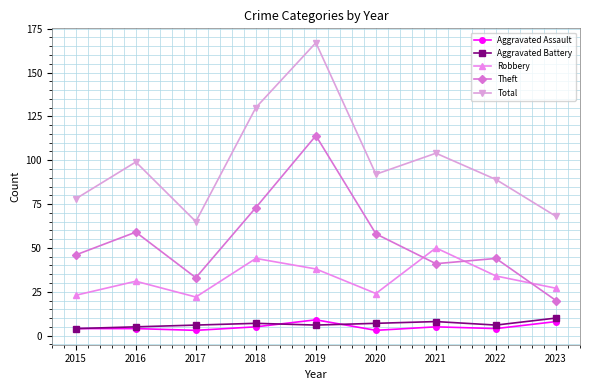

Where is the first local maximum for Theft?

2016